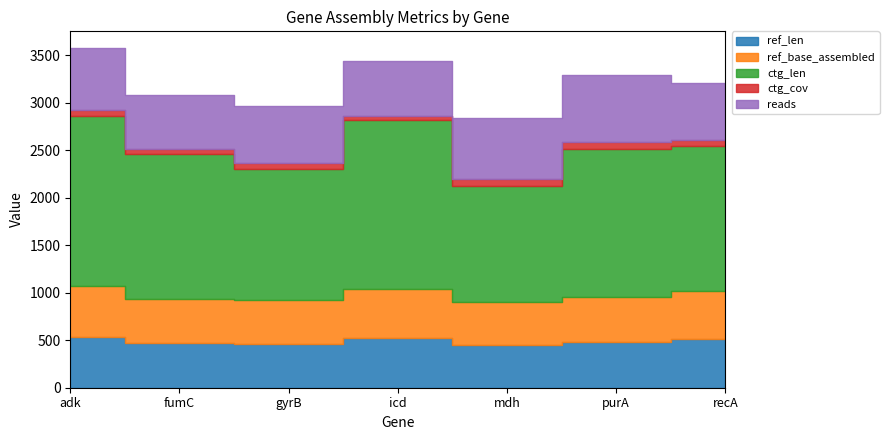

What is the difference between the ref_len values at fumC and mdh?

17.0